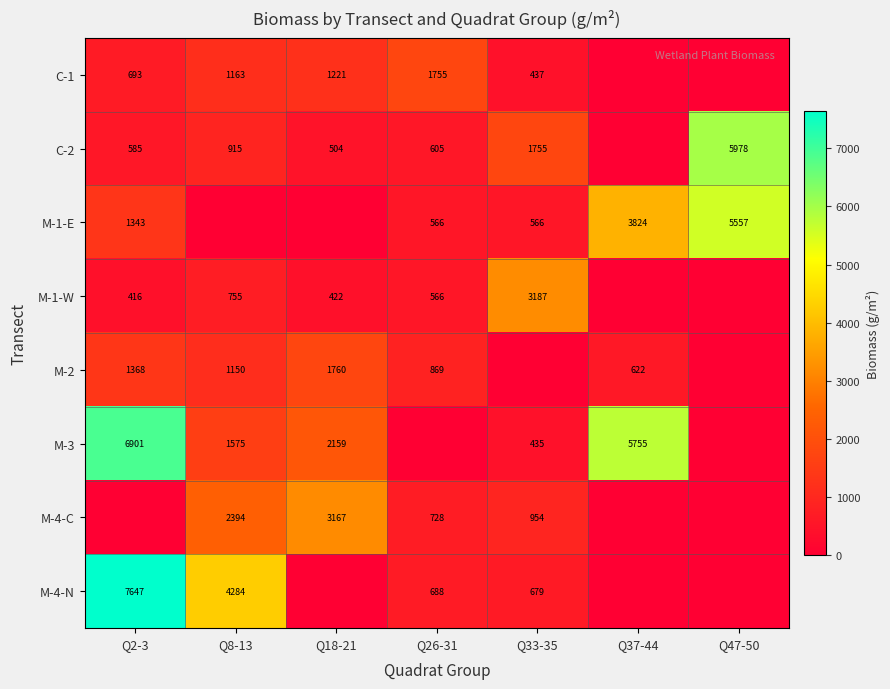

Is it true that M-4-N equals 462.2 at Q26-31?

False